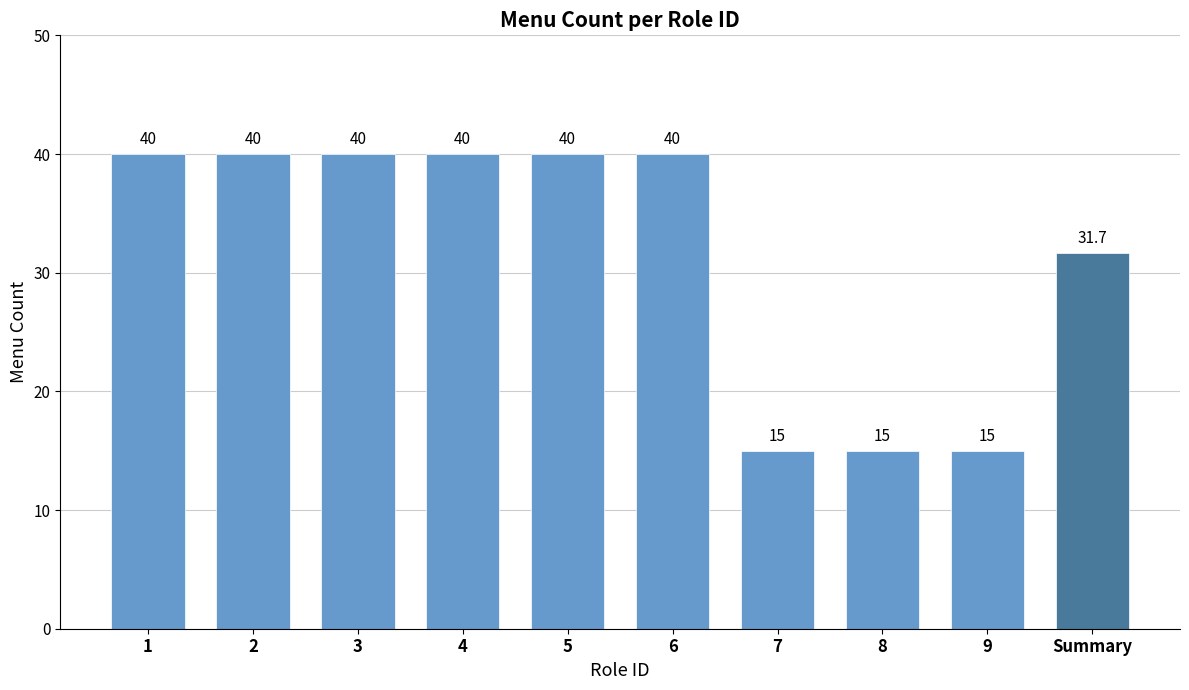

What is the difference between the maximum and minimum values?

25.0